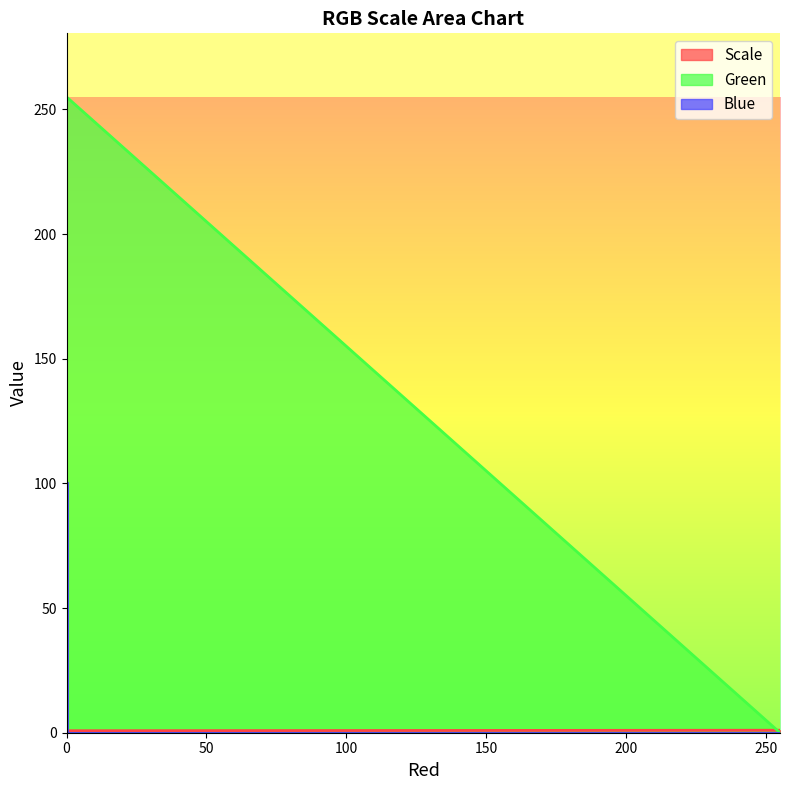

Which series has the largest total across all categories?

Green